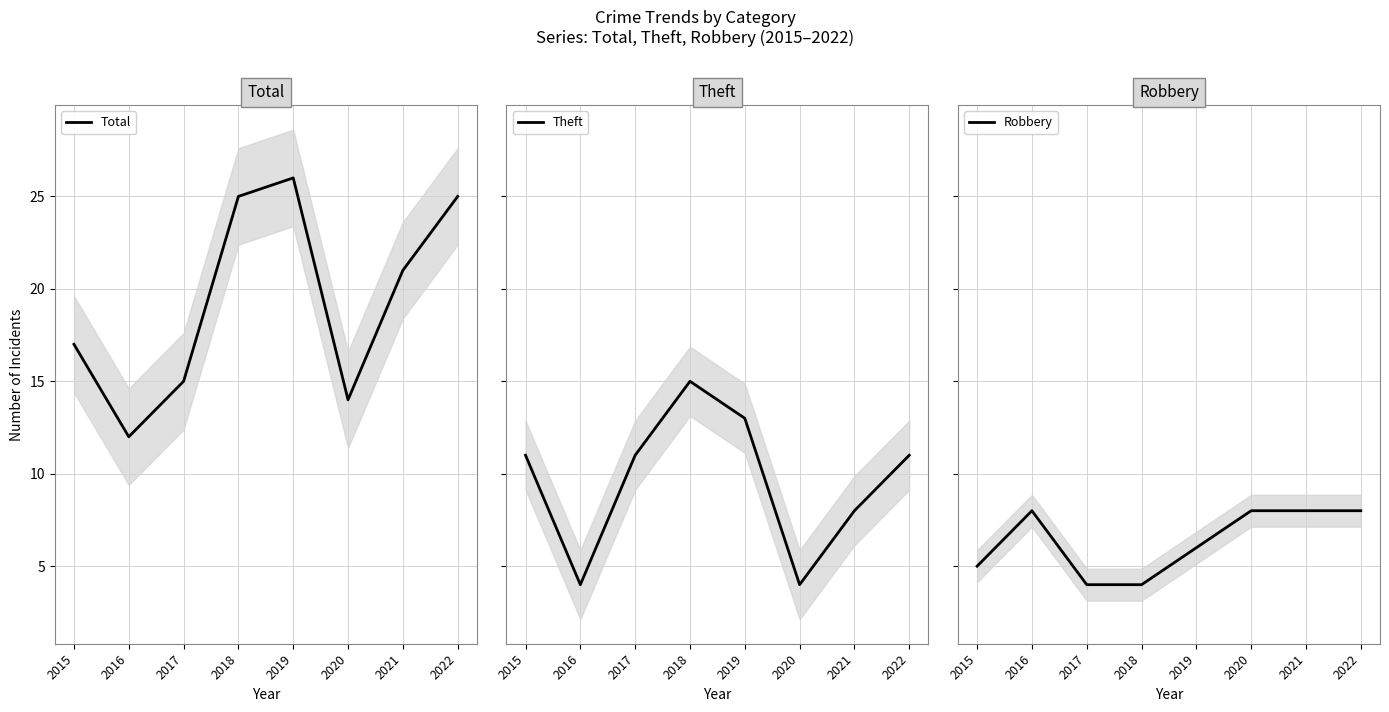

Does the chart have visible grid lines?

Yes